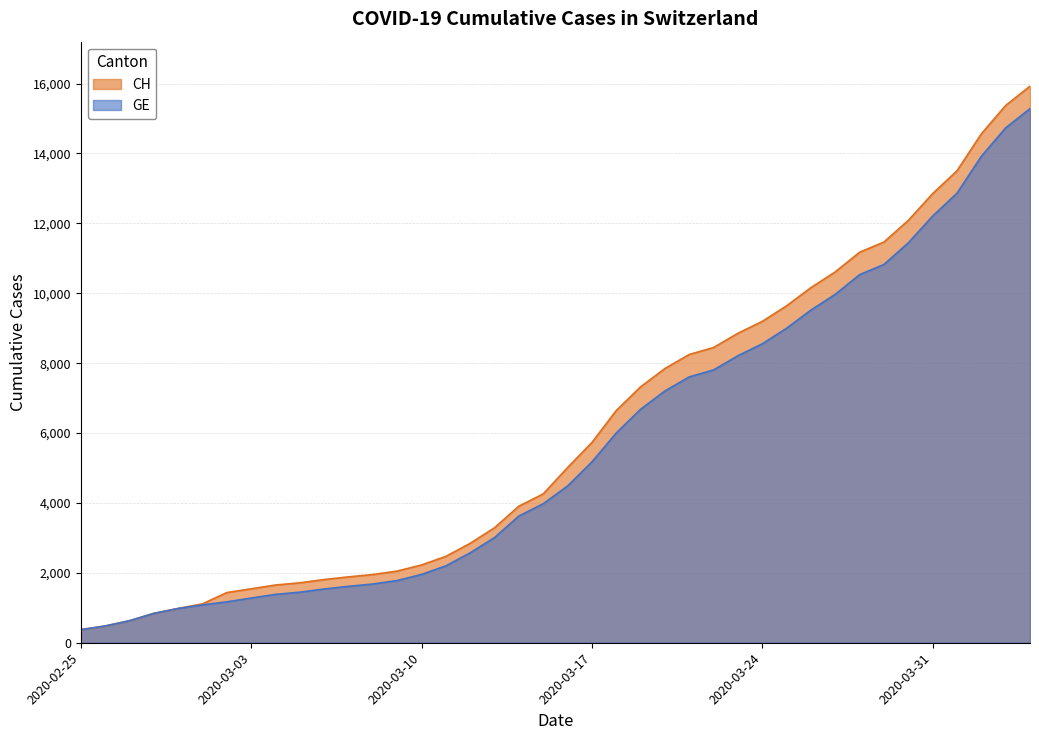

What is the total value across all series at 2020-03-19?

14004